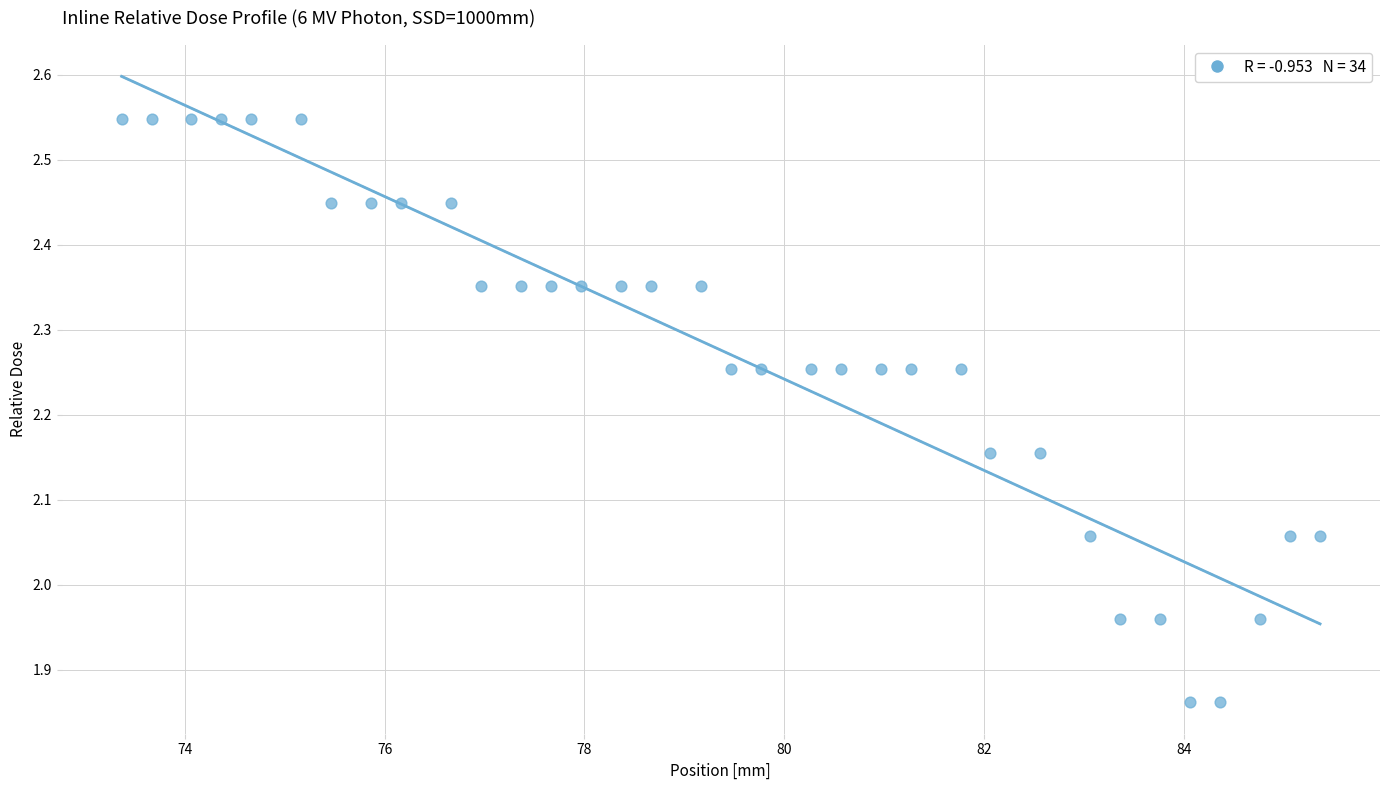

What is the range of X values (max minus min)?

12.0